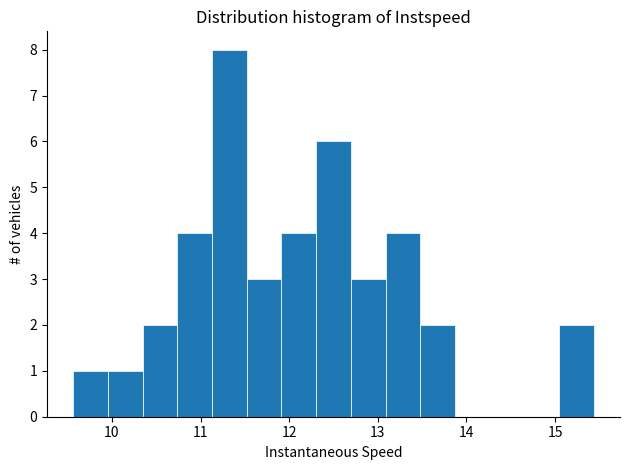

Around what value on the x-axis is the tallest bar? Give the approximate position of its centre, as read against the axis.

11.3